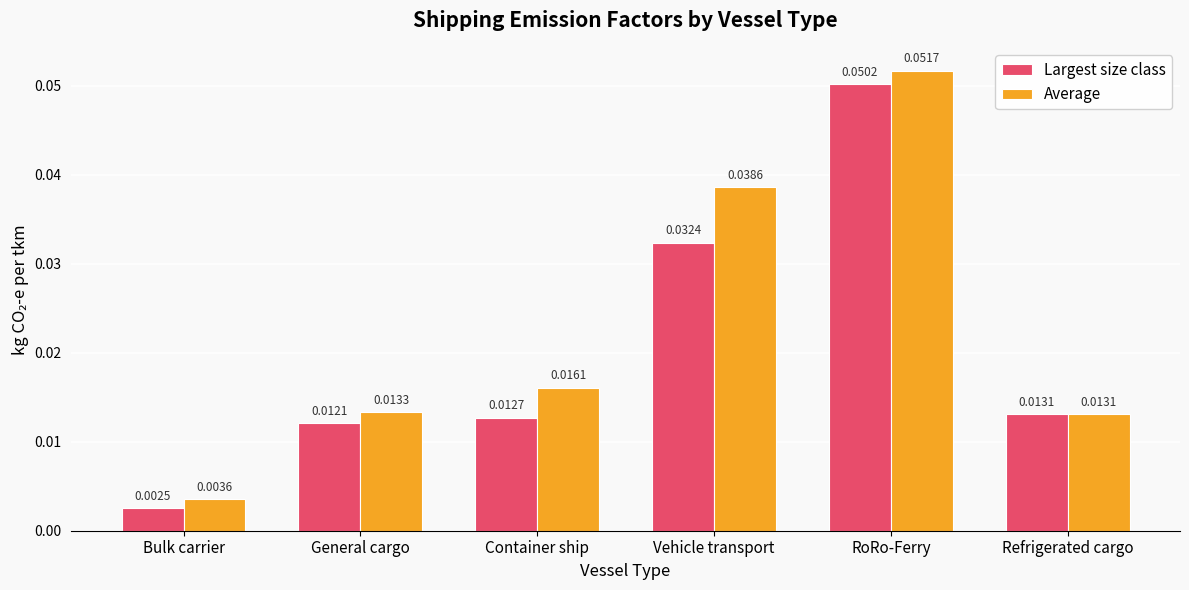

List the labels in order of Largest size class value, largest first.

RoRo-Ferry, Vehicle transport, Refrigerated cargo, Container ship, General cargo, Bulk carrier